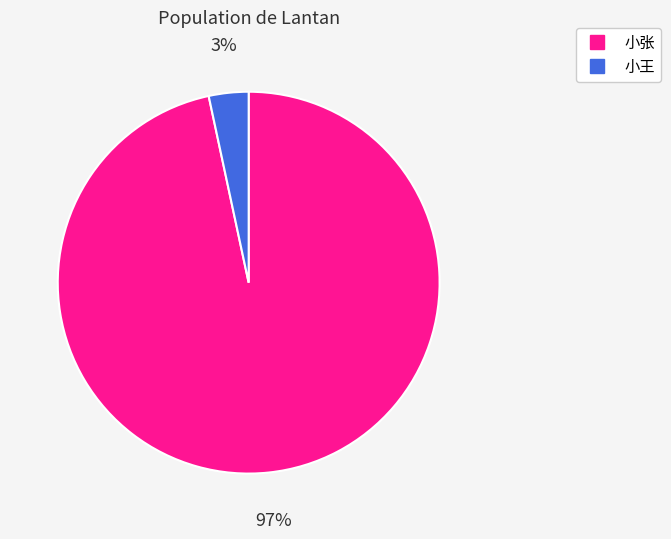

Does 小王 represent more than half of the total?

No